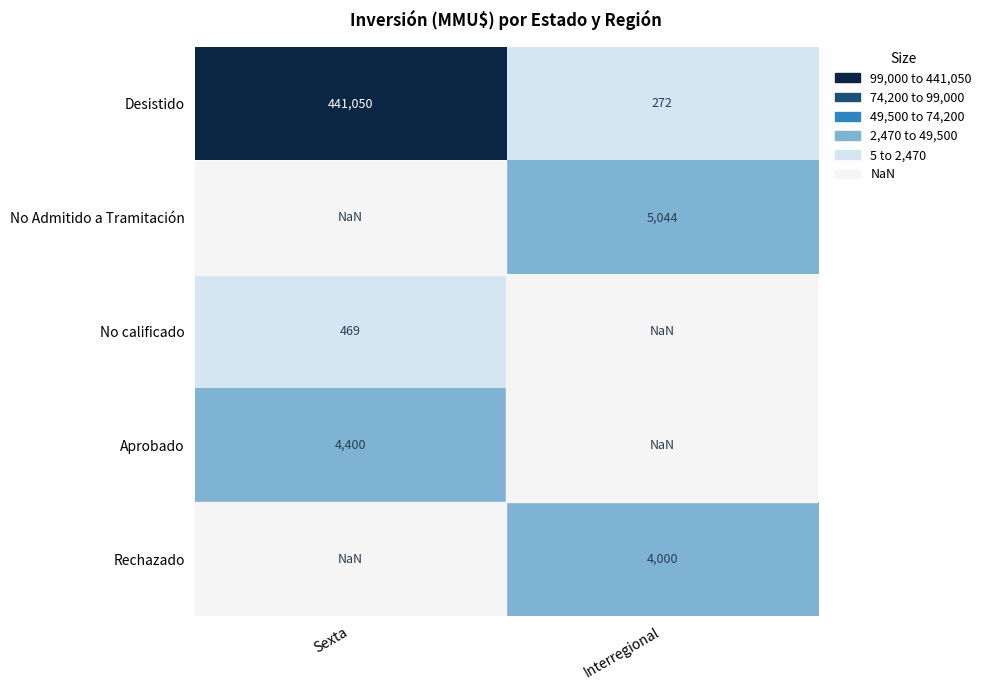

What is the difference between the Desistido values at Sexta and Interregional?

440778.0